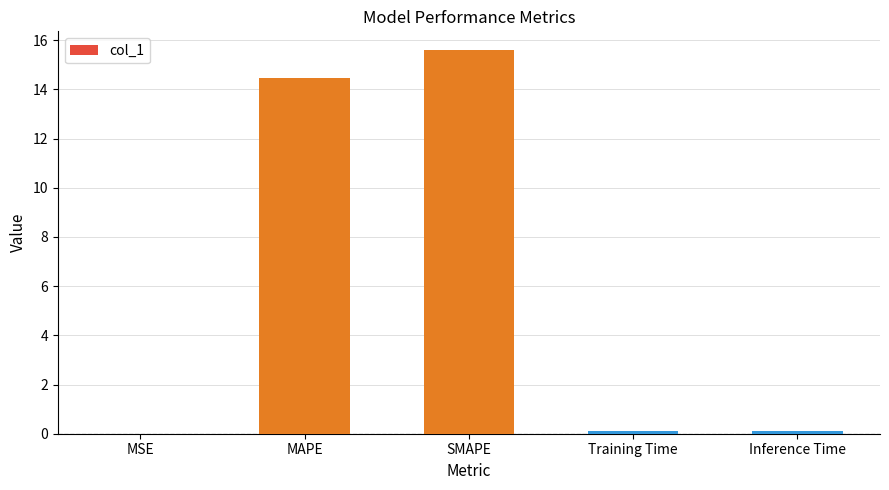

Which has a higher value, SMAPE or Inference Time?

SMAPE